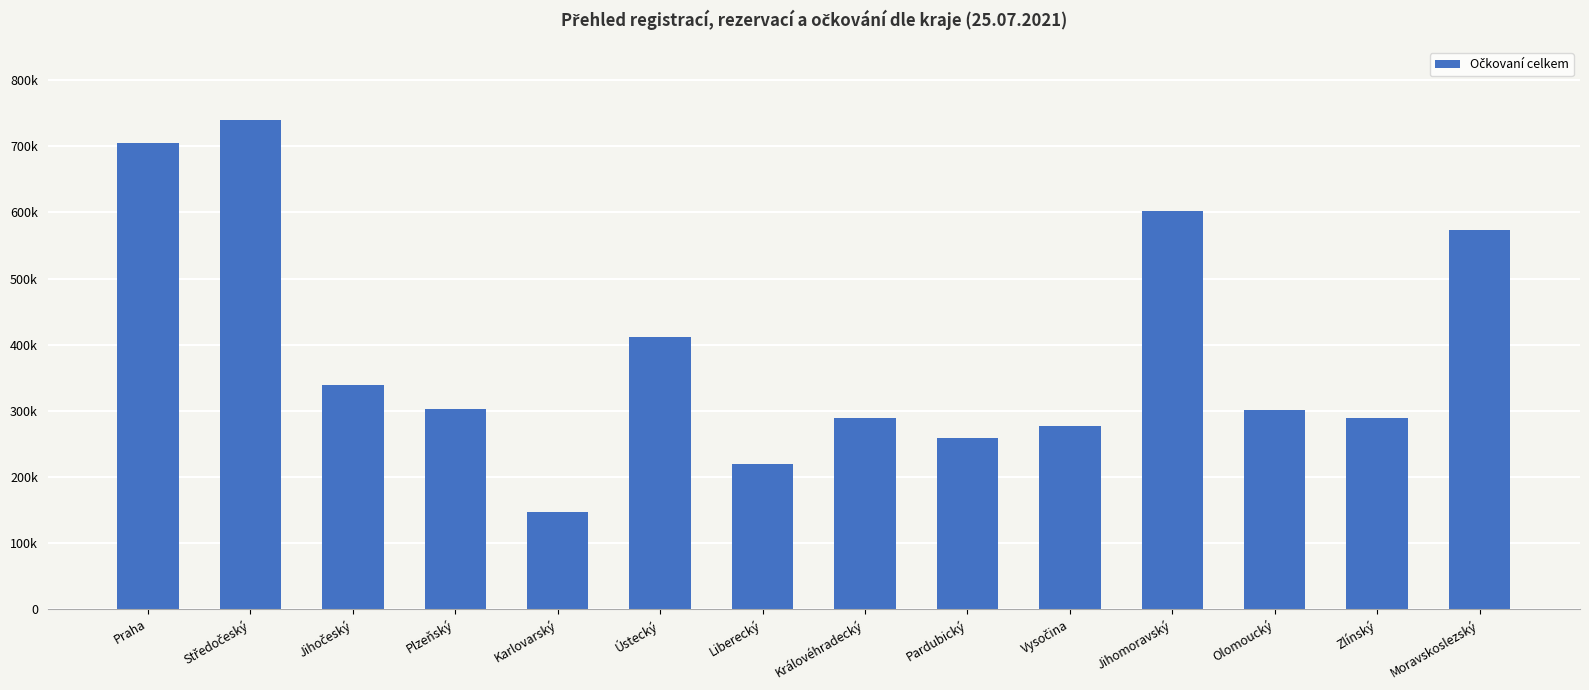

What is the smallest value displayed?

147361